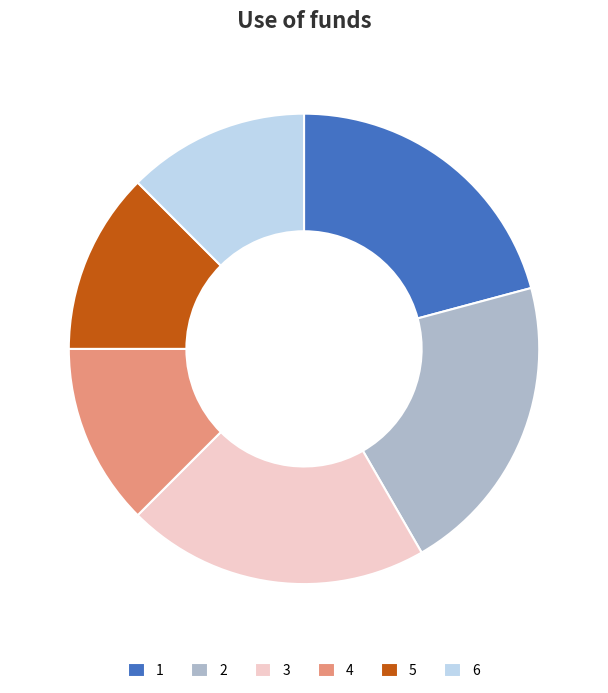

Count the number of slices in the pie.

6